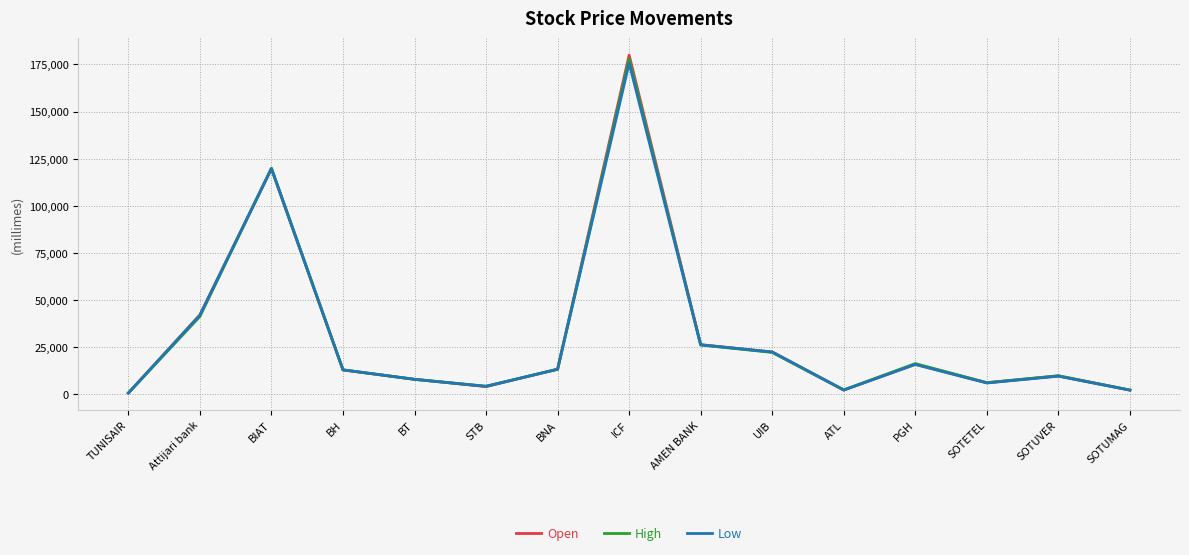

What are all the series names shown in the legend?

Open, High, Low